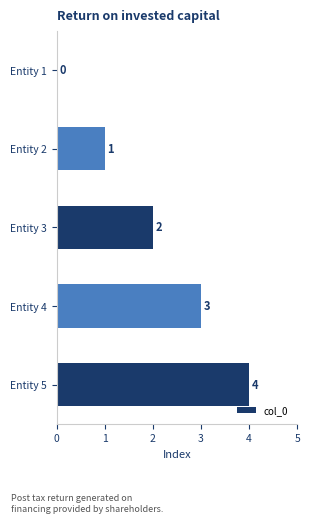

Which category has the highest value across all series?

Entity 5